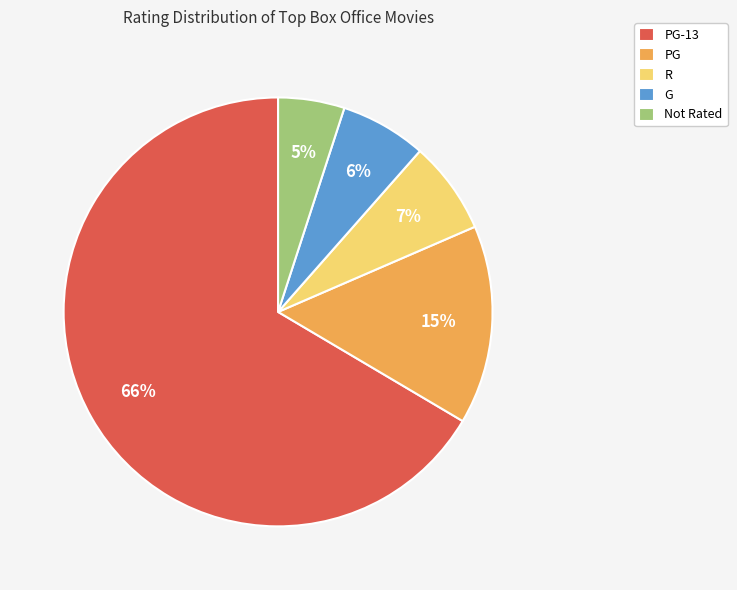

Count the number of slices in the pie.

5